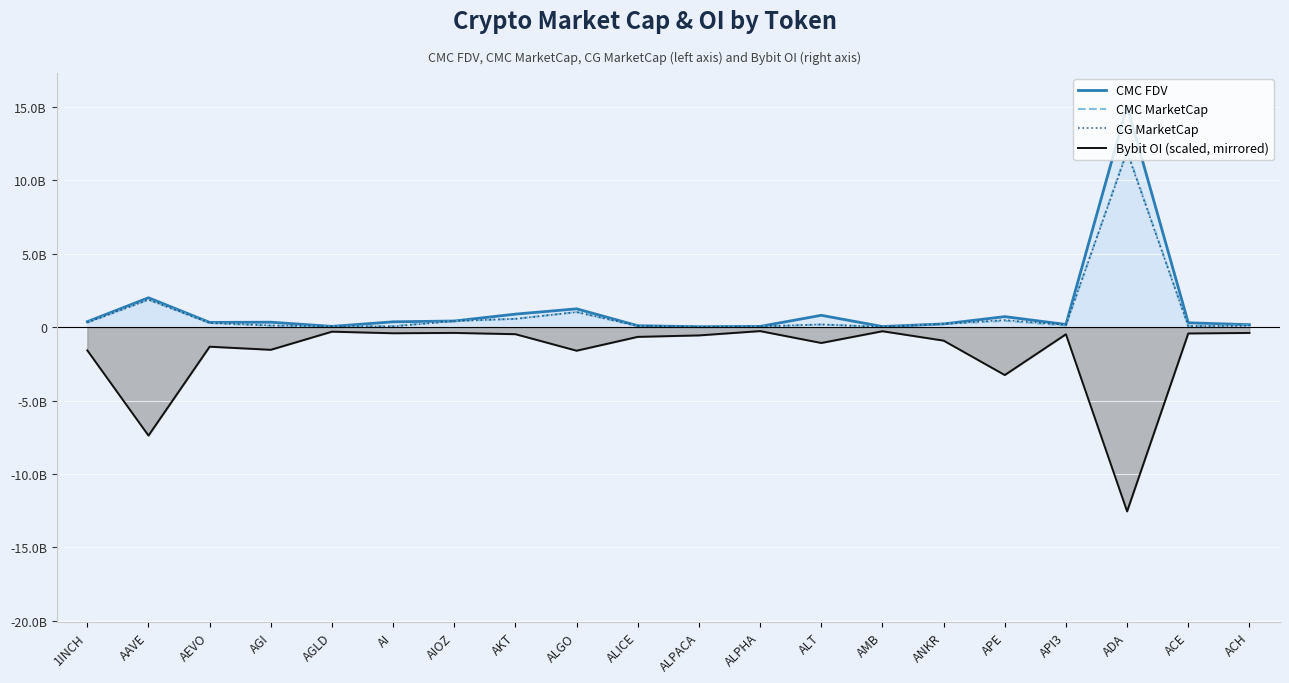

The value of Bybit OI (scaled, mirrored) at AKT is -475803538.0. True or false?

True